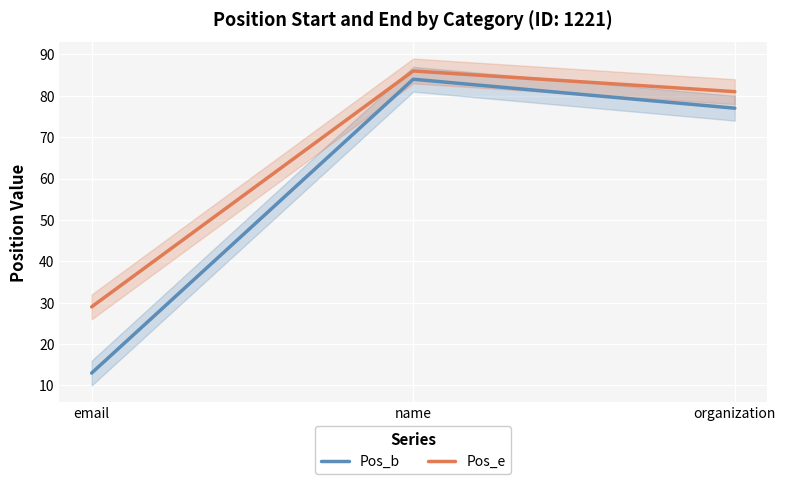

What is the value of the Pos_b point at the 2nd from the left?

84